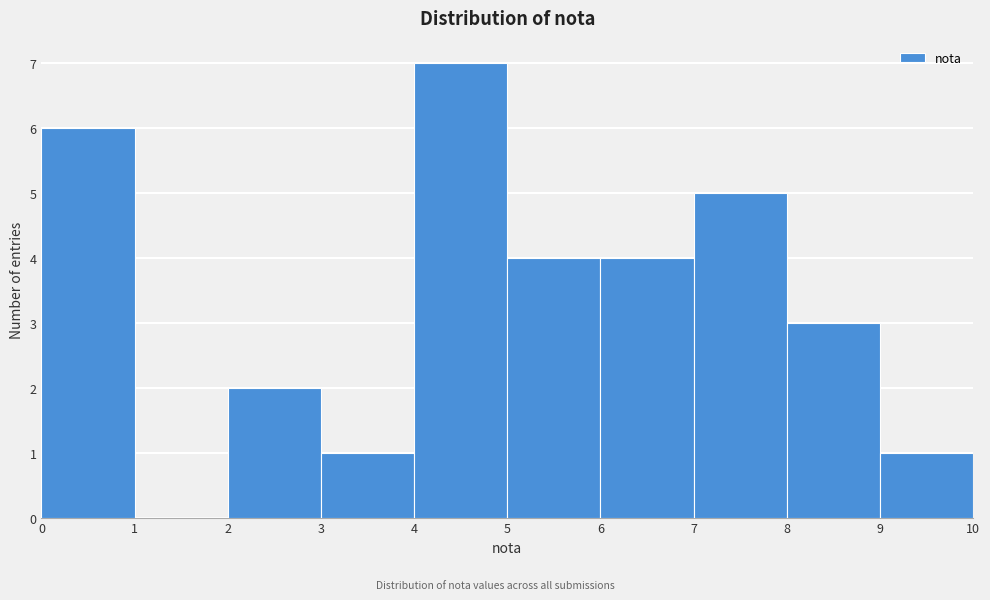

Over which range of the x-axis is the bar tallest?

4 to 5